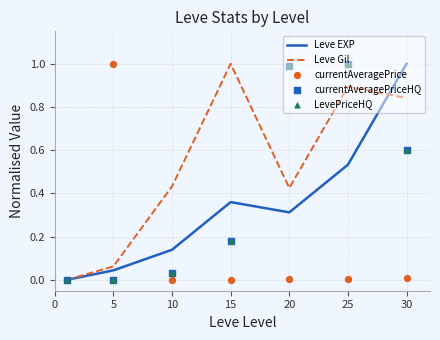

Is the value of currentAveragePrice at 30 greater than the value of Leve Gil at 25?

No